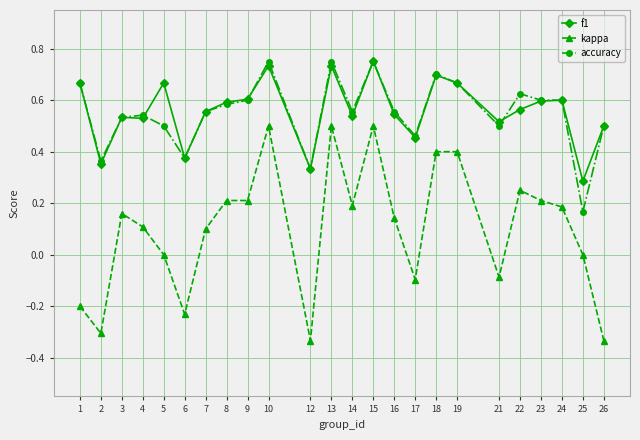

Is the value of kappa at 12 greater than the value of f1 at 10?

No